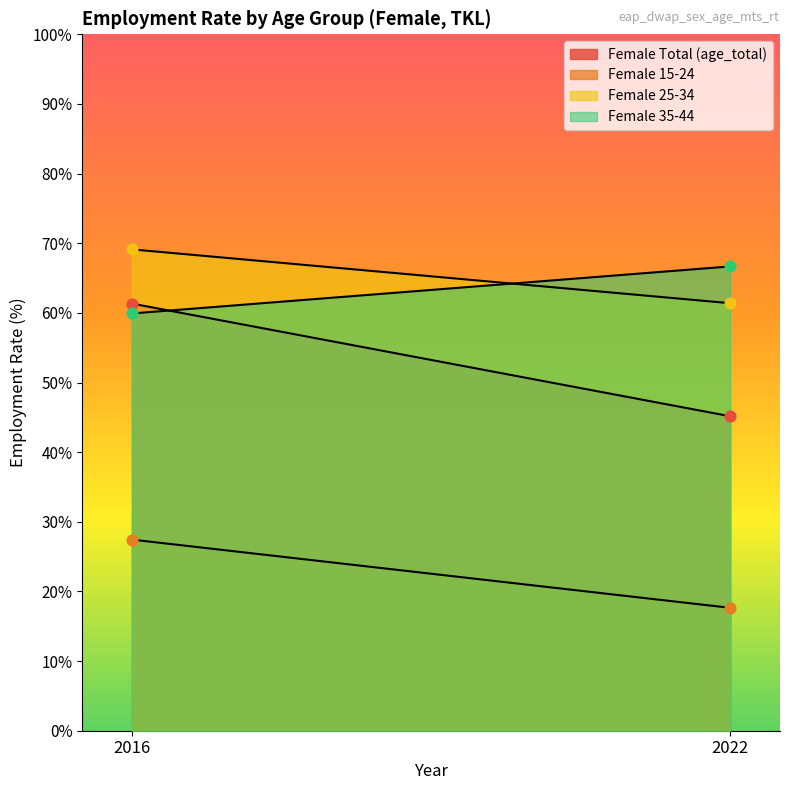

Which series has the largest total across all categories?

Female 25-34